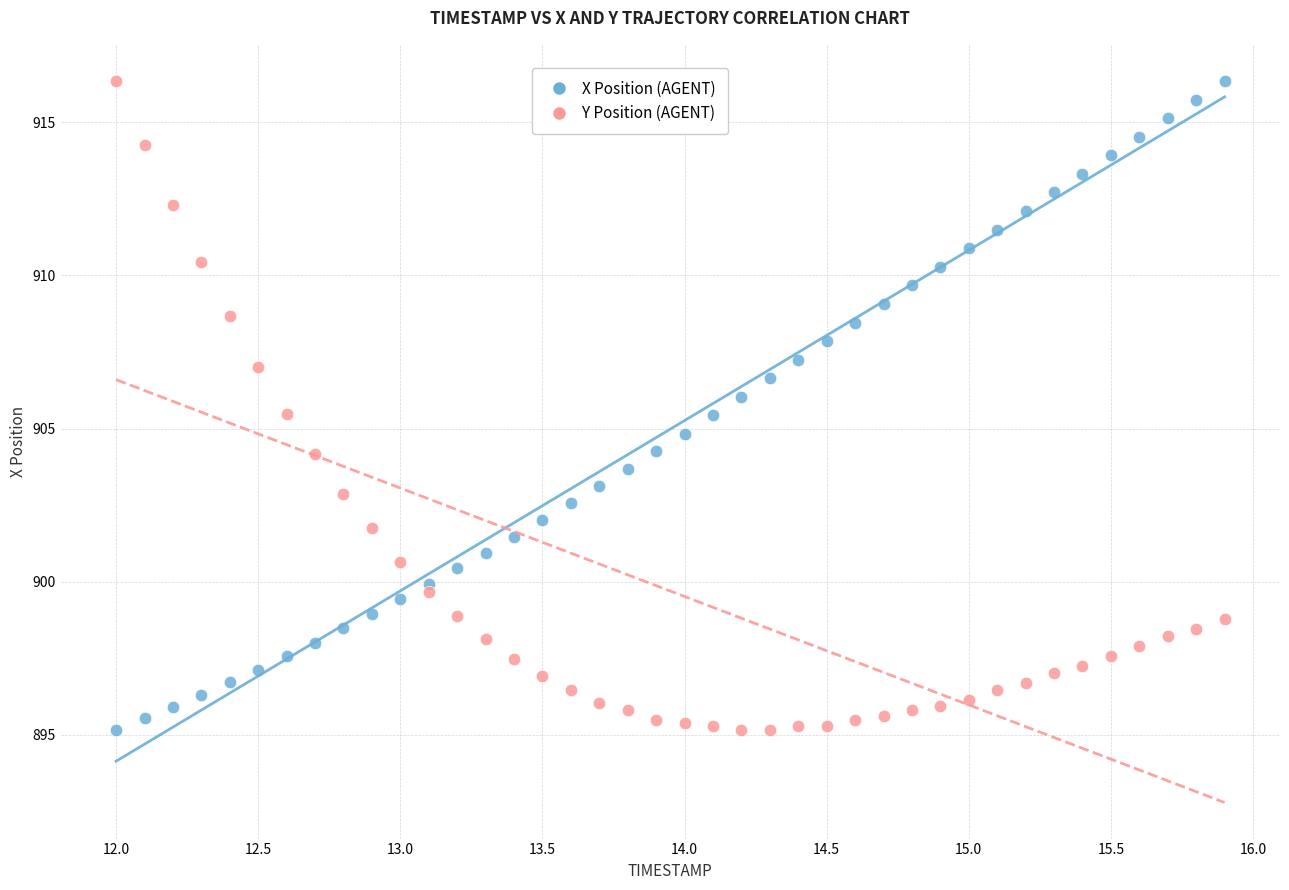

Across all data points, what is the range of X values (max minus min)?

3.9